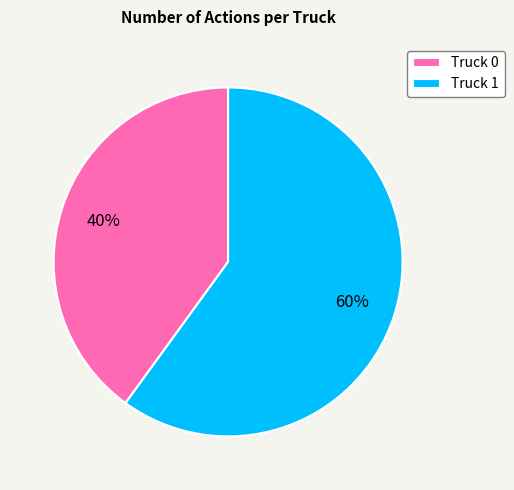

Rank the categories by value from lowest to highest.

Truck 0, Truck 1